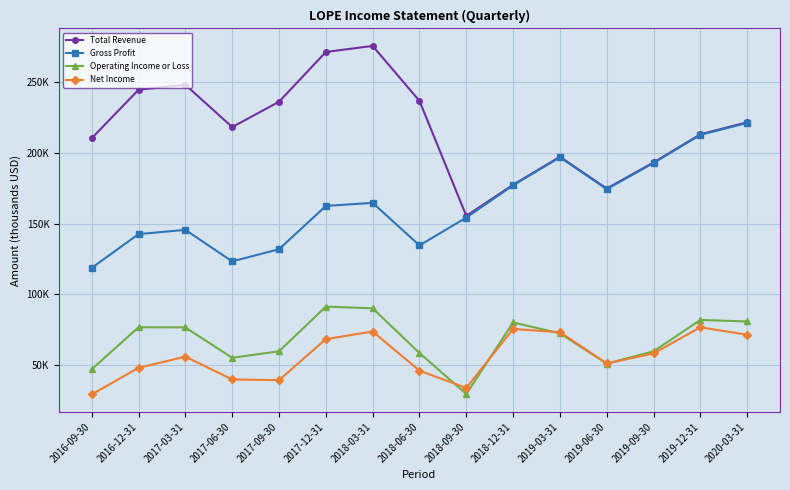

What are all the series names shown in the legend?

Total Revenue, Gross Profit, Operating Income or Loss, Net Income